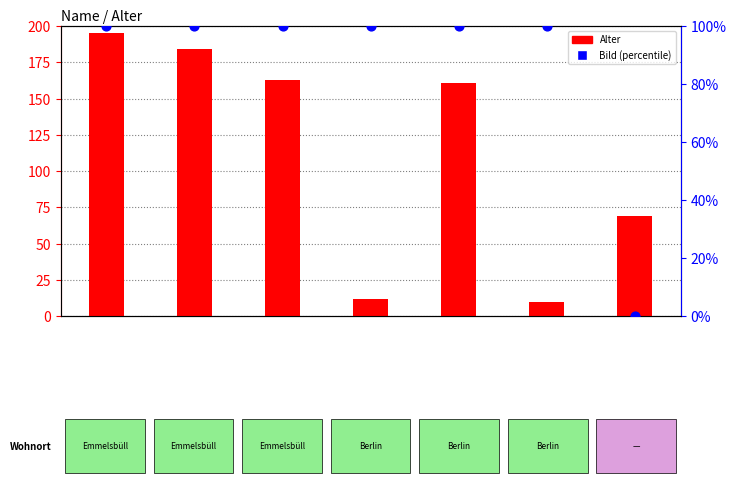

At how many categories does at least one series exceed 90?

6